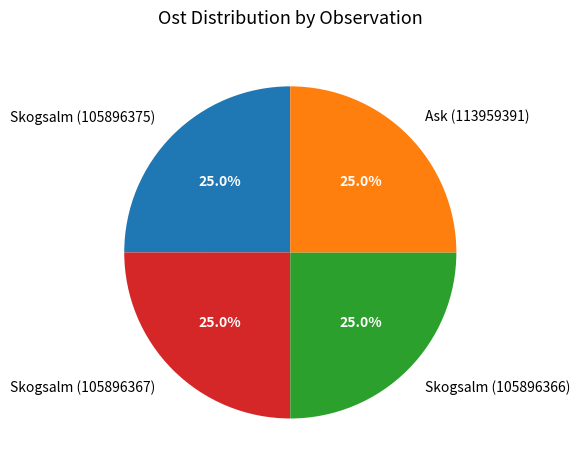

Combined, what portion of the pie is Ask (113959391) and Skogsalm (105896366)?

50.0%